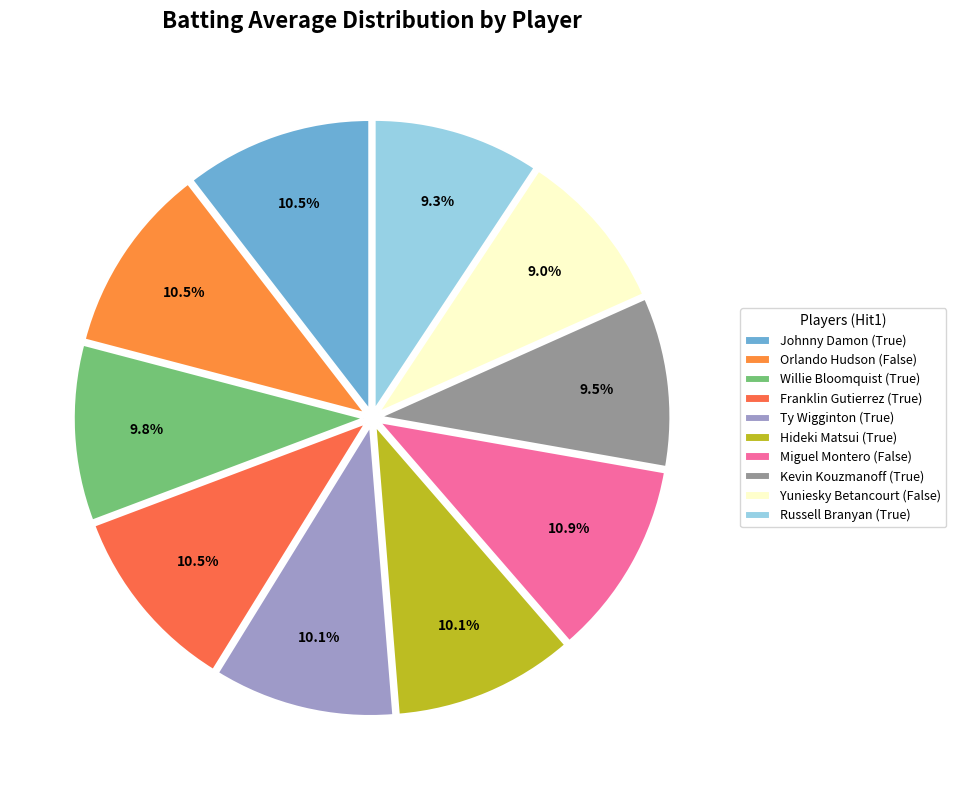

To the nearest percent, what percentage of the pie is Willie Bloomquist (True)?

10%